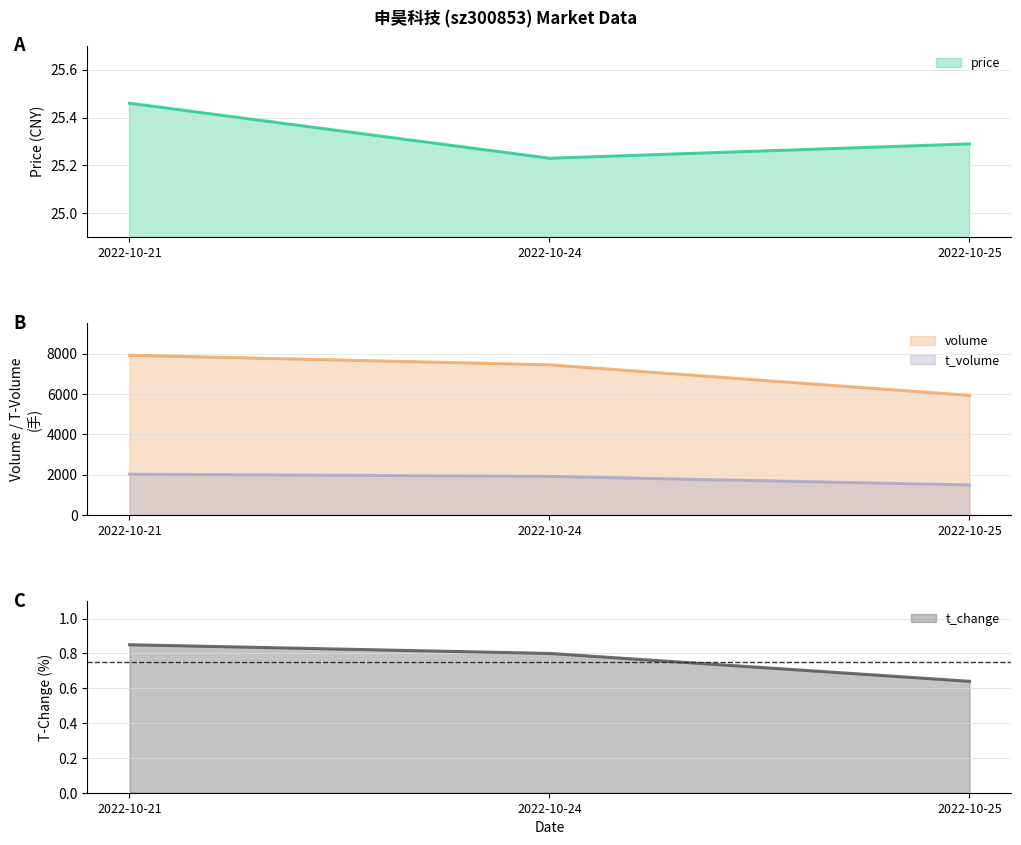

What is the smallest value displayed?

0.6